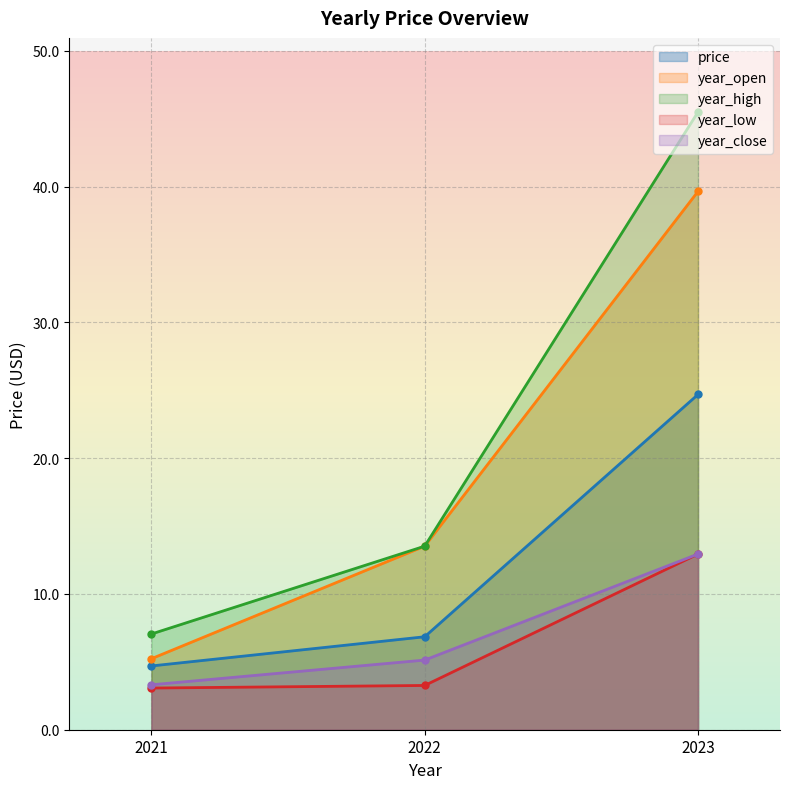

Which series has the widest spread of values?

year_high